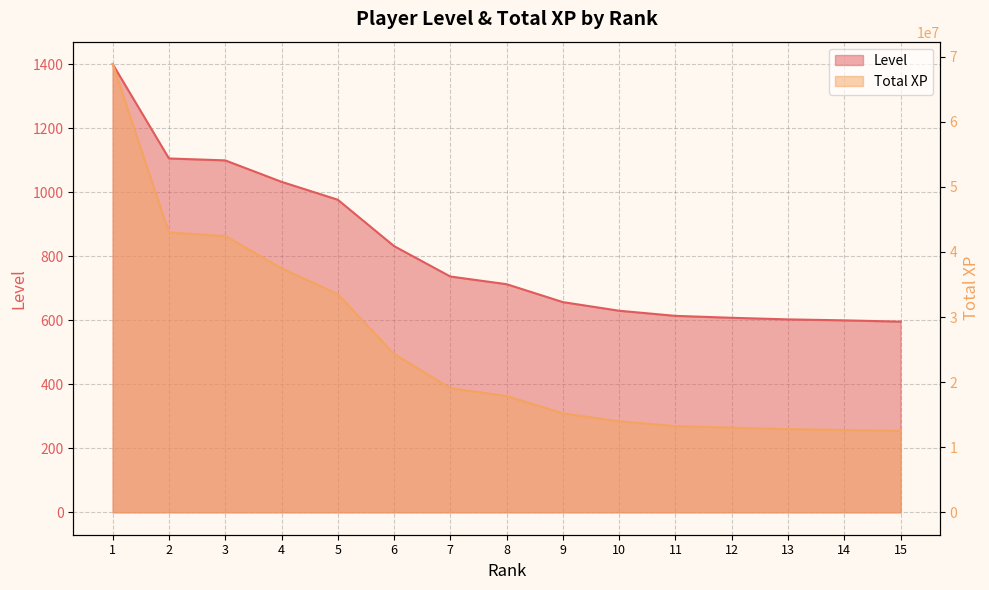

True or false: Total XP and Level intersect in this chart.

False